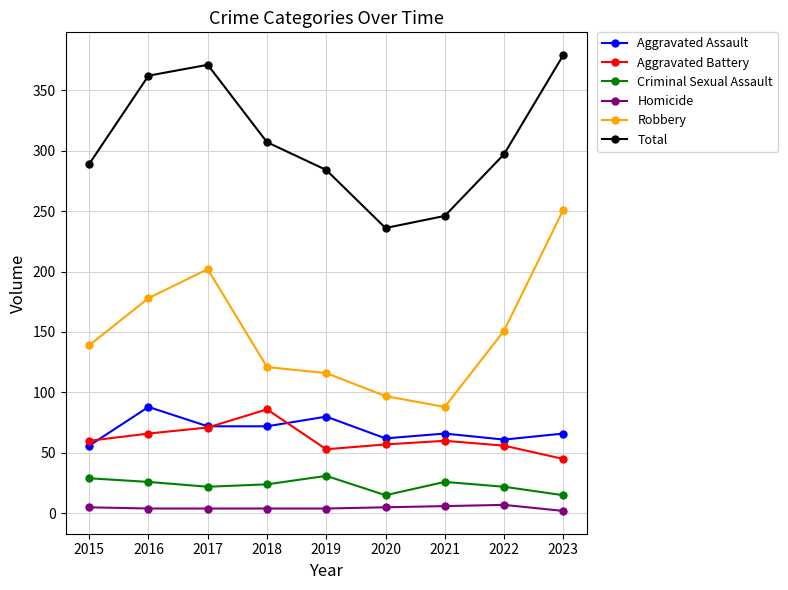

The Robbery series shows 88 at 2021. True or false?

True